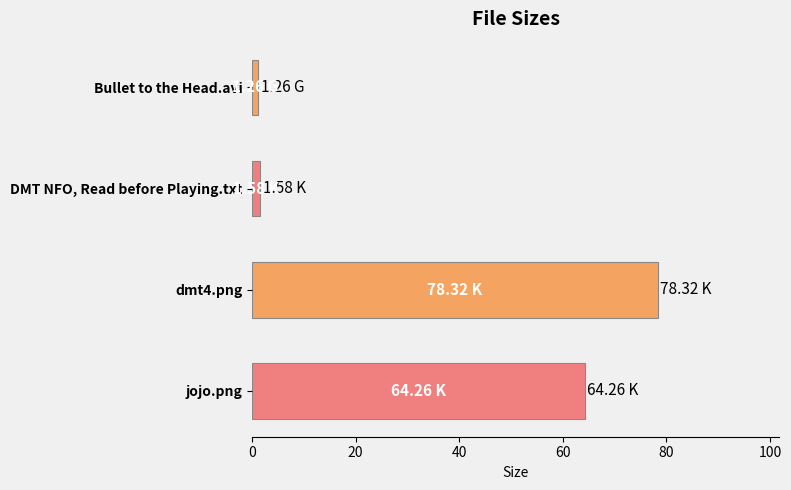

Rank the categories by value from lowest to highest.

Bullet to the Head.avi, DMT NFO, Read before Playing.txt, jojo.png, dmt4.png